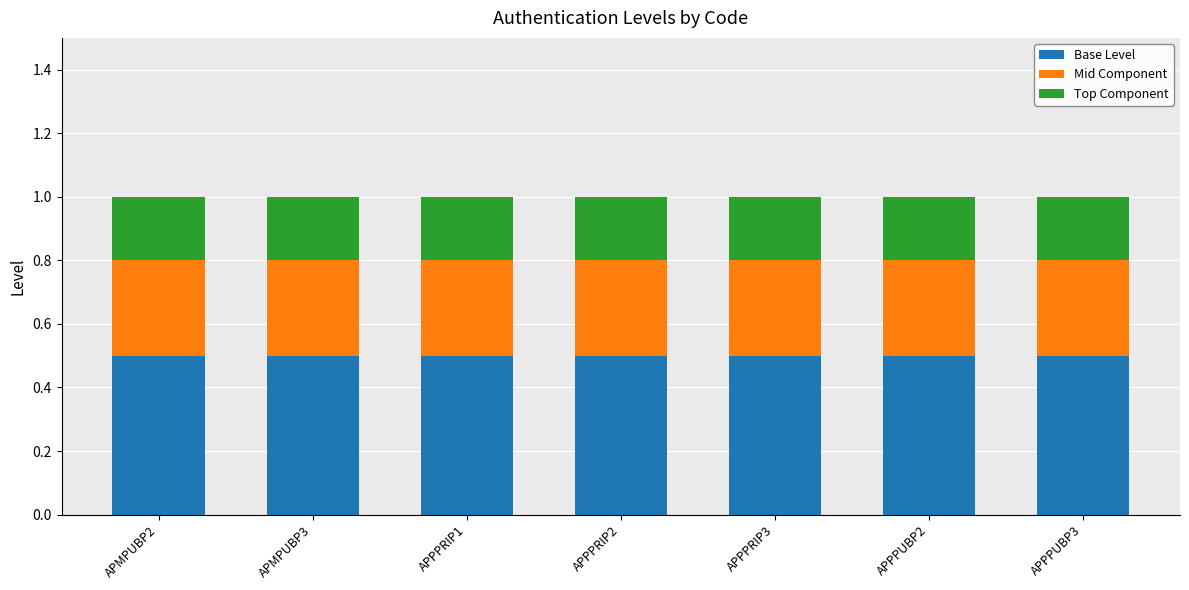

Is it true that Base Level equals 0.5 at APPPUBP2?

True